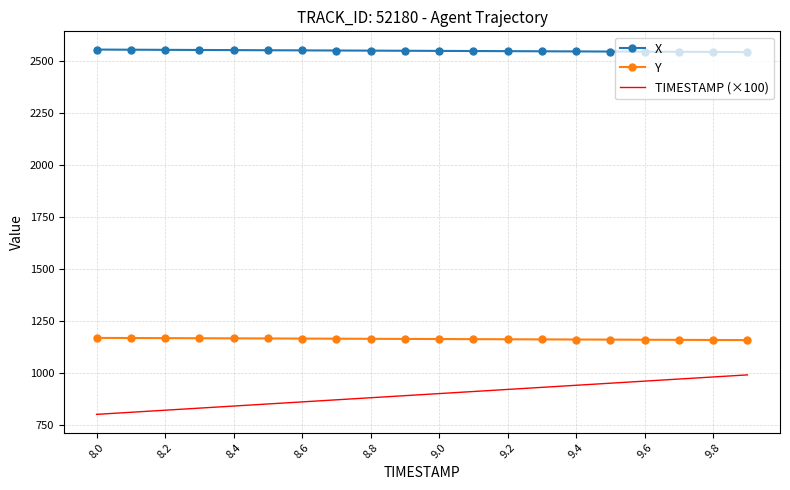

True or false: TIMESTAMP (×100) and Y intersect in this chart.

False